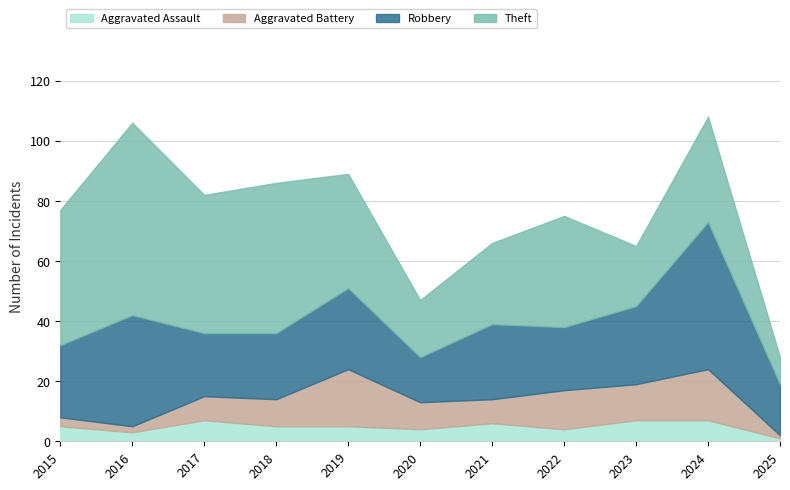

True or false: Theft has more than 2 interior local peaks.

True